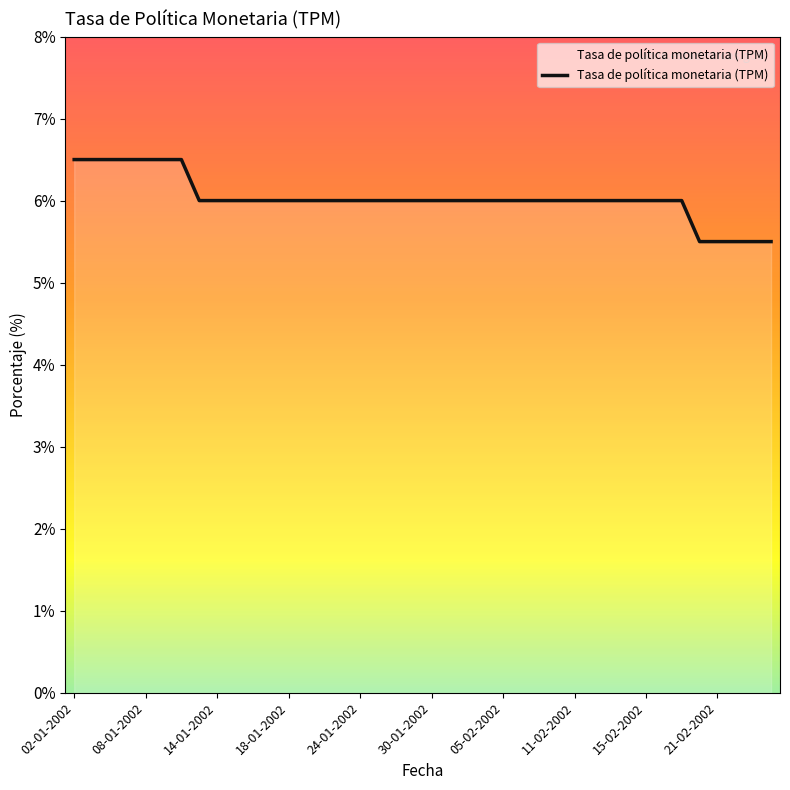

What is the difference between the maximum and minimum values?

1.0